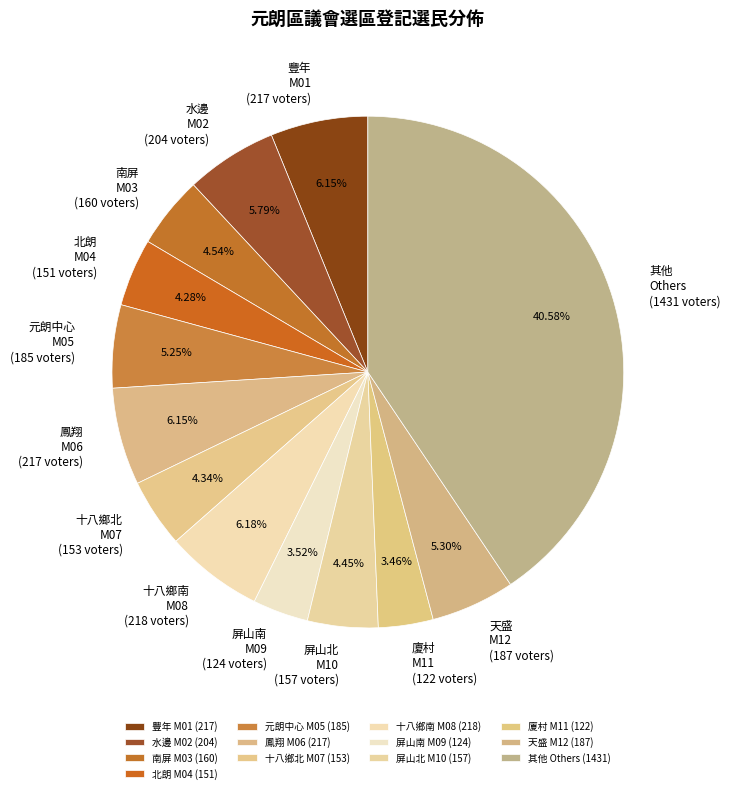

Is it true that 南屏 M03 is 13% of the pie?

False